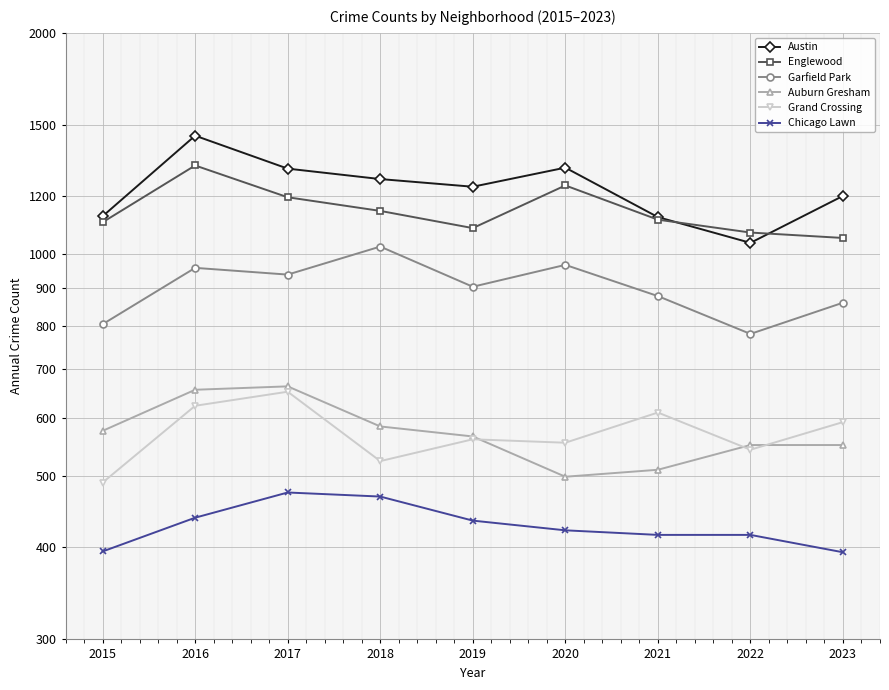

Is this an area chart (filled region under the line)?

No